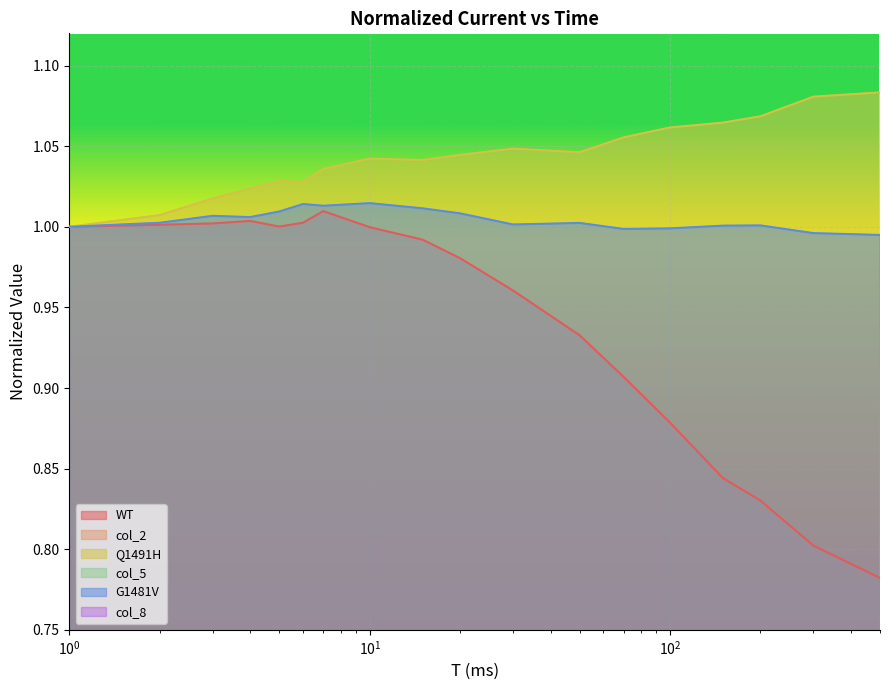

True or false: col_2 and WT cross at least once.

False